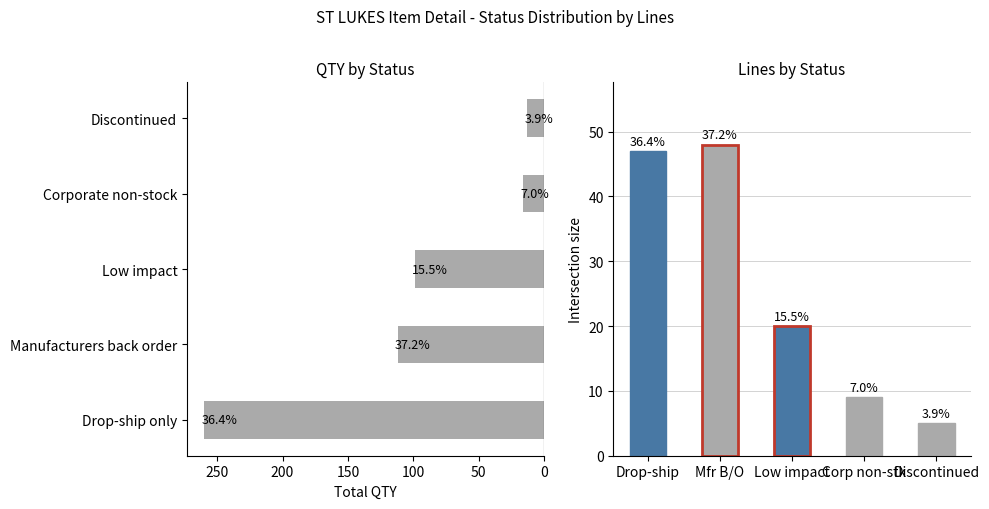

How many values in the QTY by Status series exceed 99?

2